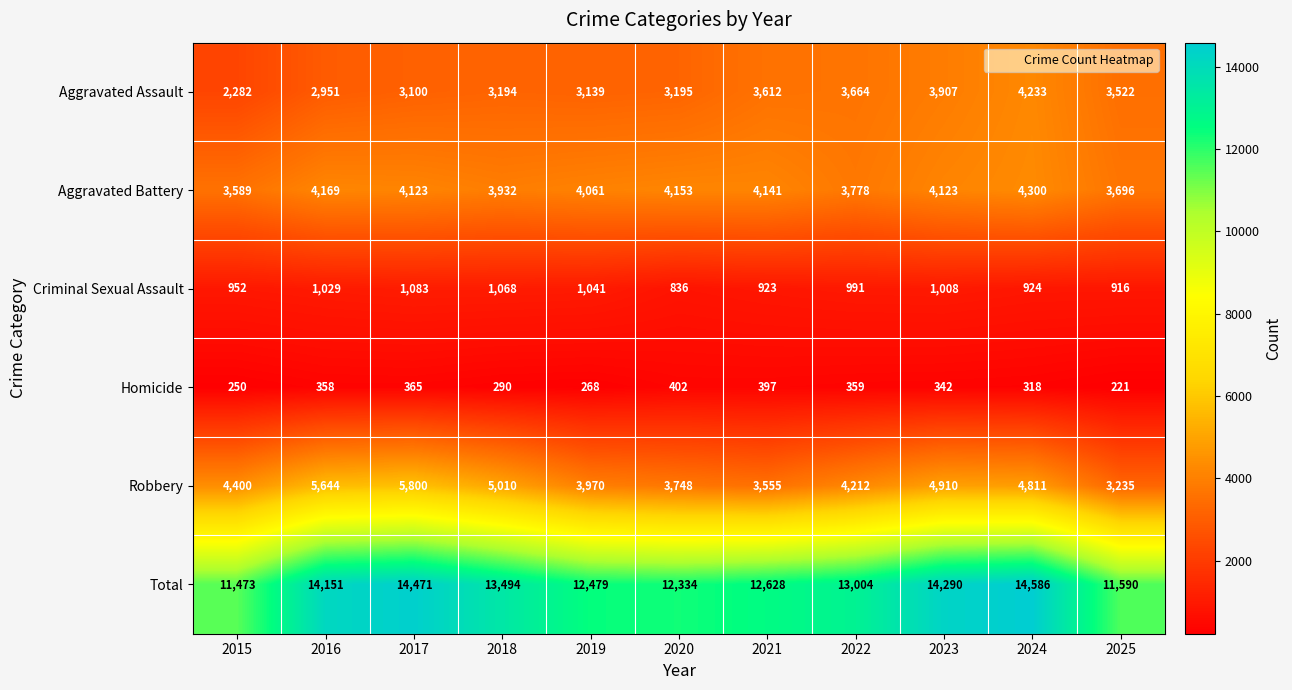

How many distinct data groups are displayed?

6